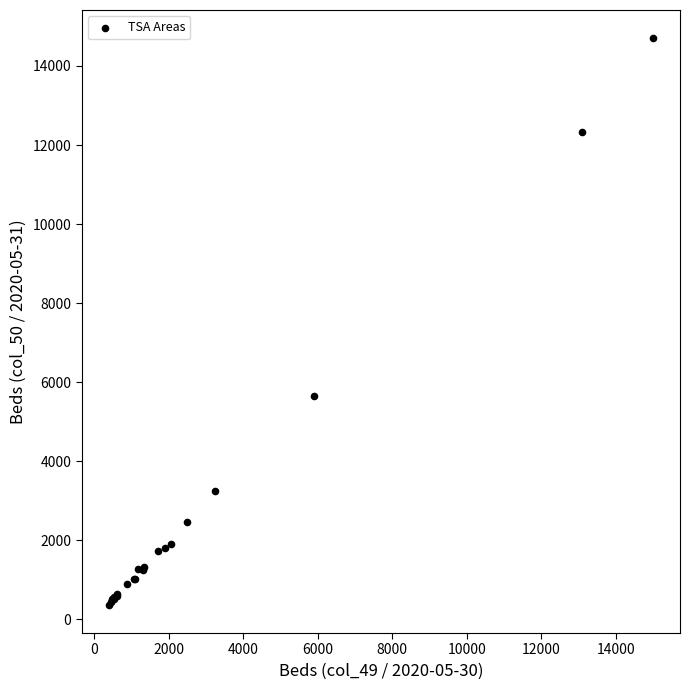

What Y value in the scatter plot is closest to 7535?

5659